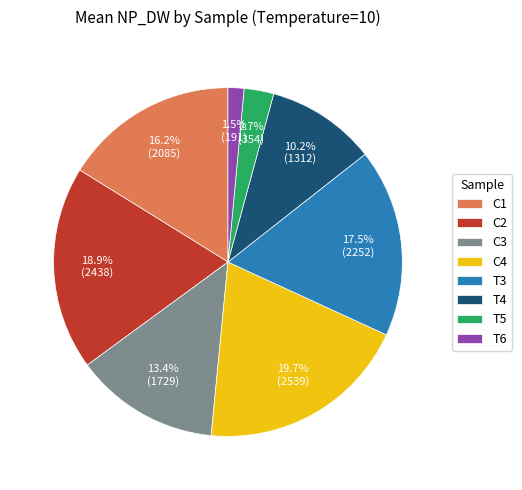

What is the smallest slice in the pie chart?

T6